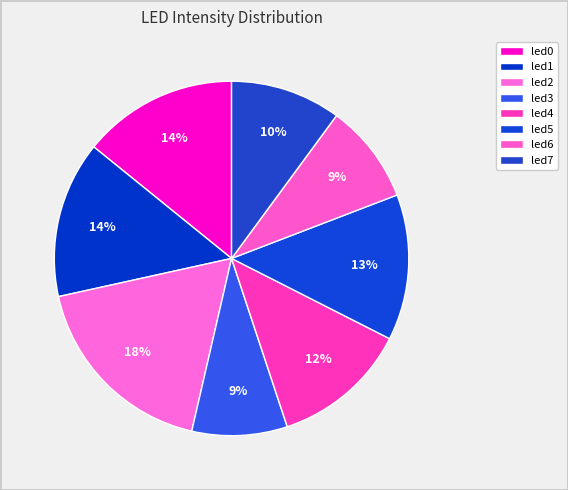

How many slices are in this pie chart?

8